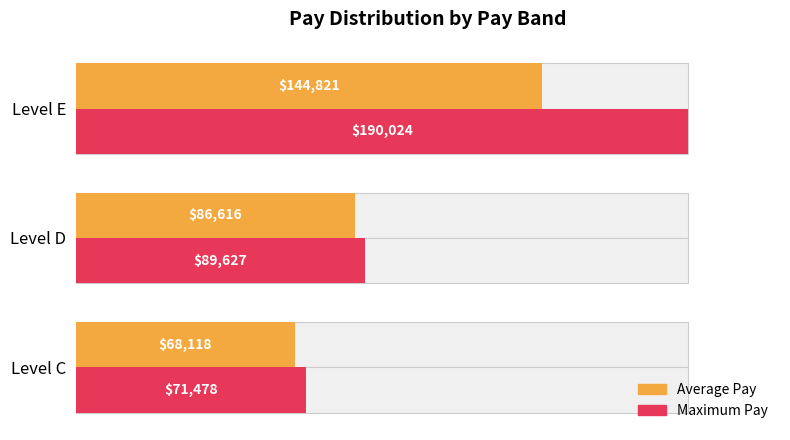

What is the minimum value for Maximum Pay?

71478.0